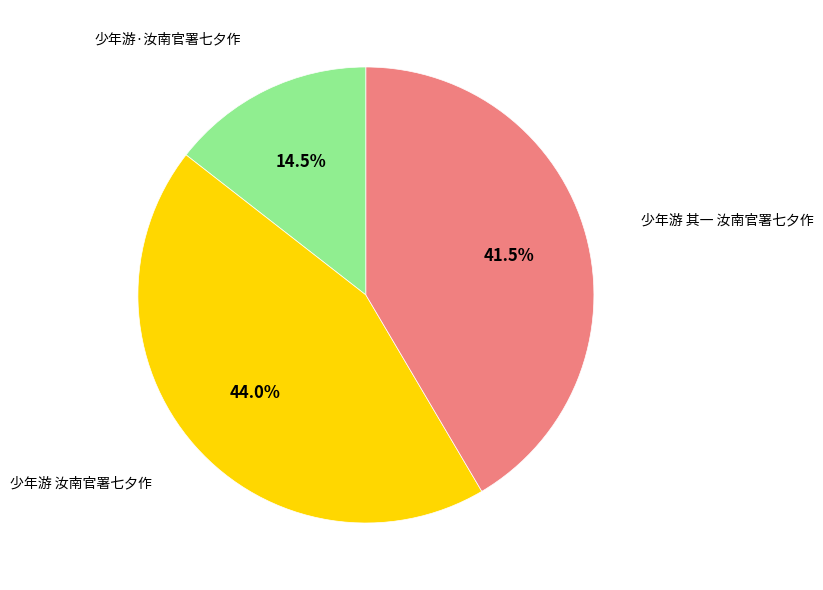

Between 少年游 汝南官署七夕作 and 少年游·汝南官署七夕作, which is larger?

少年游 汝南官署七夕作